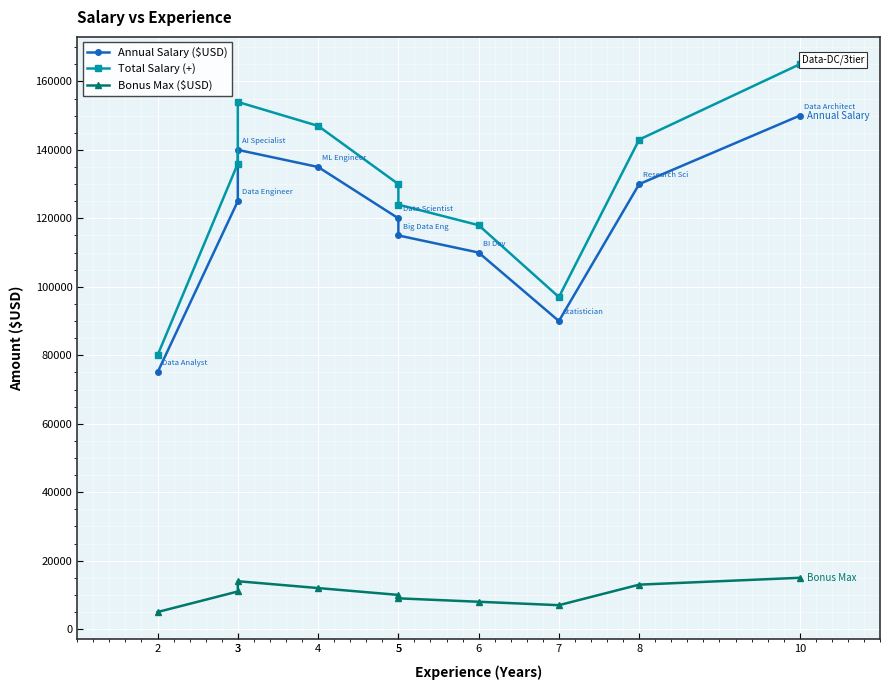

Where is the first local maximum for Total Salary (+)?

3